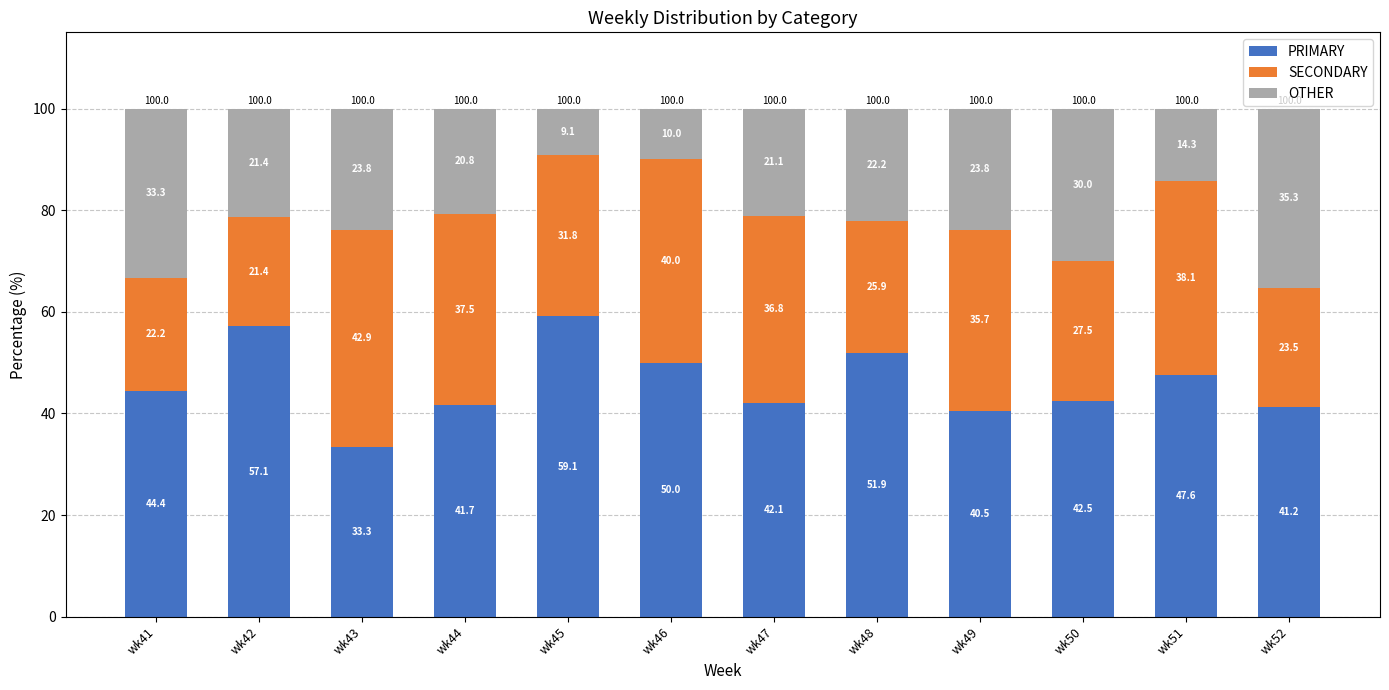

List the labels in order of PRIMARY value, smallest first.

wk43, wk49, wk52, wk44, wk47, wk50, wk41, wk51, wk46, wk48, wk42, wk45